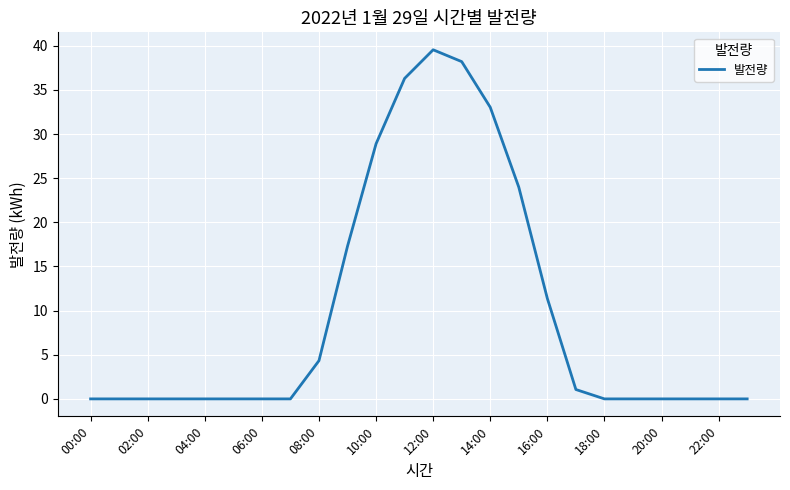

What is the difference between the maximum and minimum values?

39.5